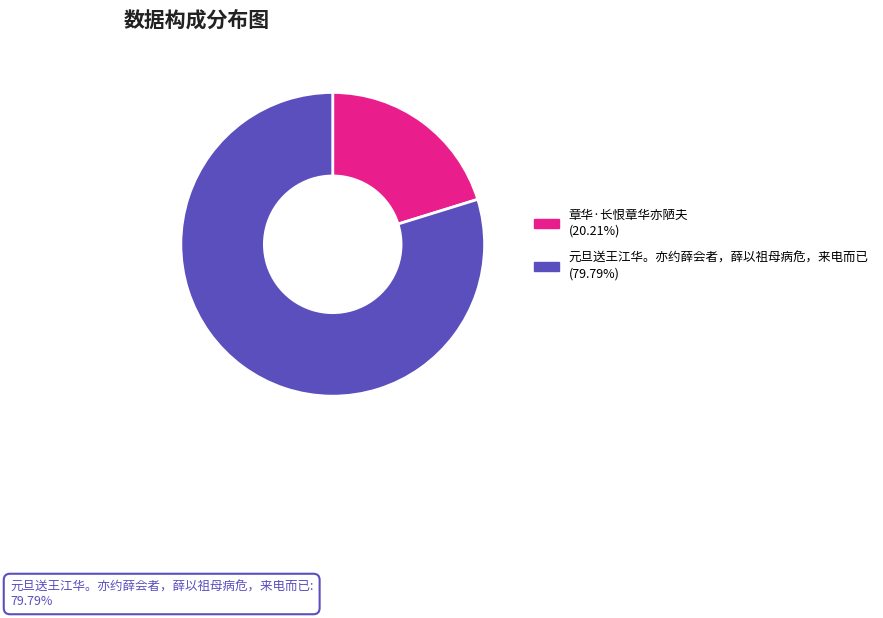

Count the number of slices in the pie.

2